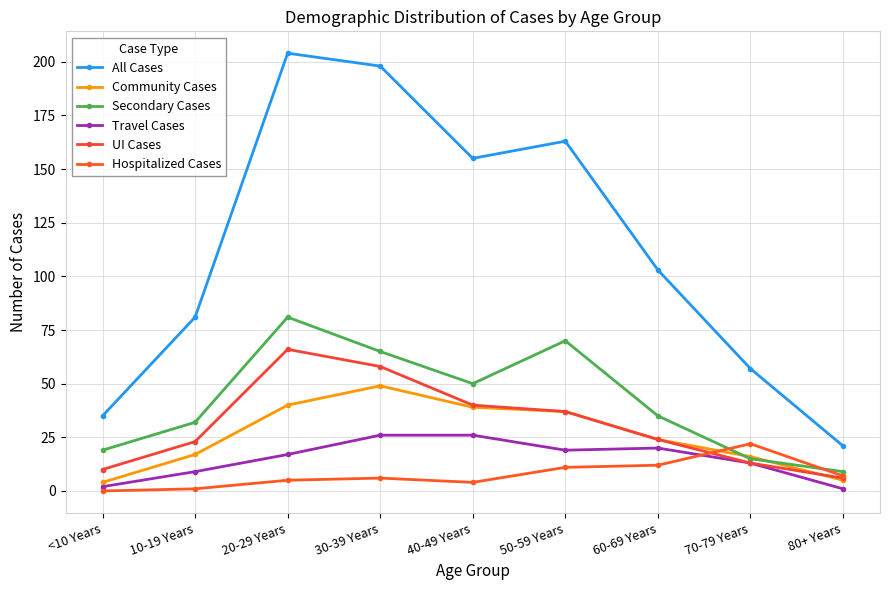

The Community Cases series shows 5 at 80+ Years. True or false?

True